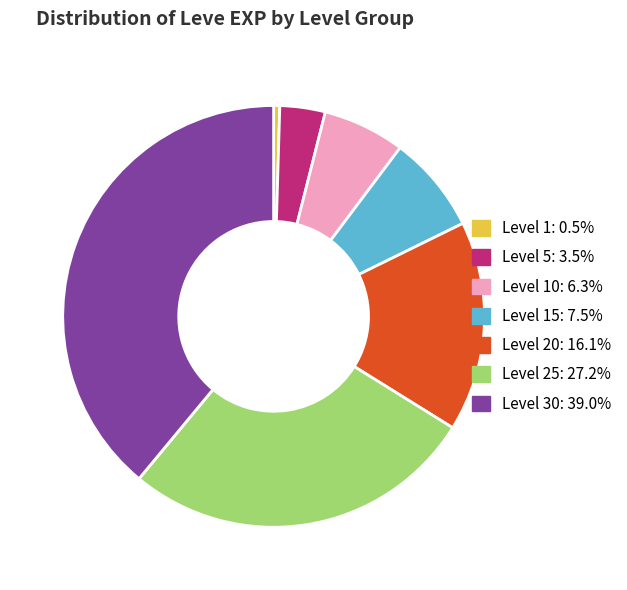

Do Level 25: 27.2% and Level 1: 0.5% together represent more than half of the pie?

No